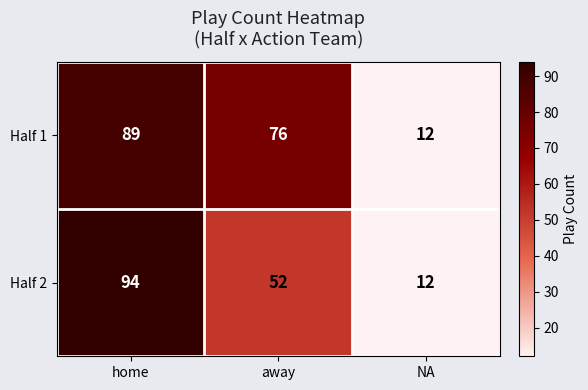

Count the number of data series in this chart.

2